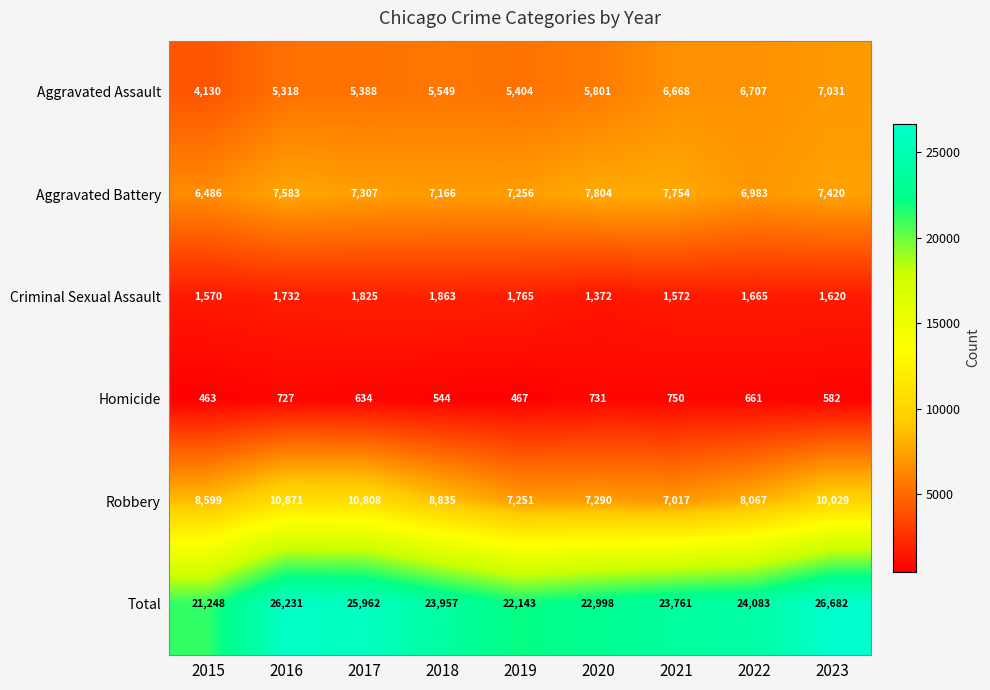

The Aggravated Battery series shows 7754 at 2021. True or false?

True